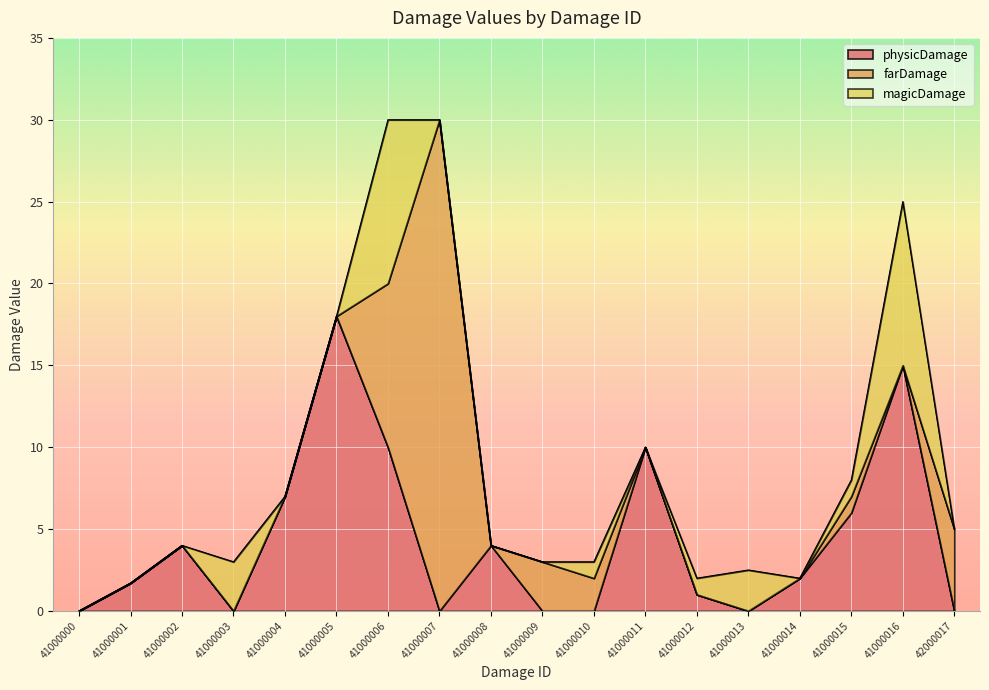

What is the sum of the farDamage values at 41000006 and 41000007?

40.0